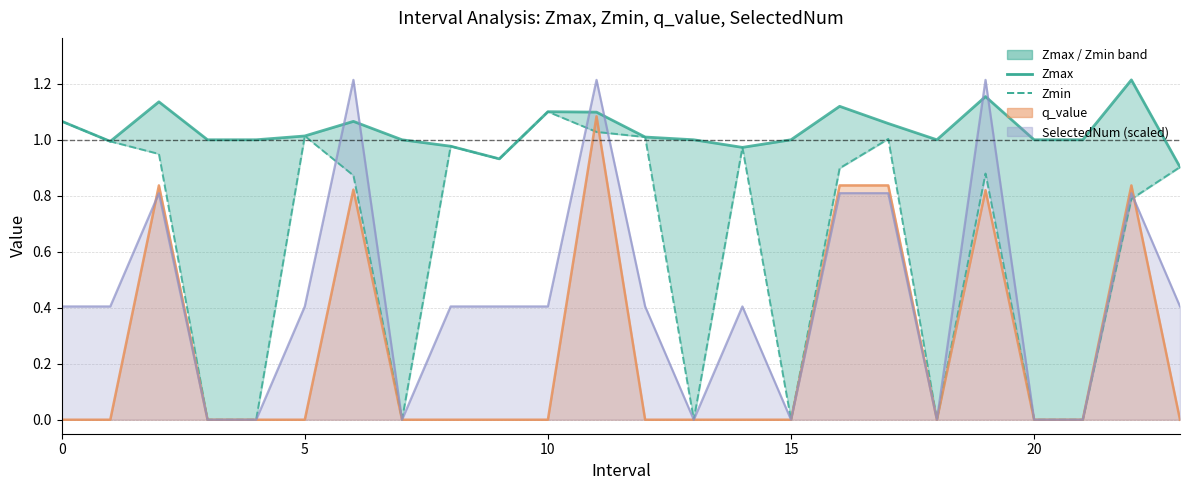

At which label is Zmax closest to 1?

15